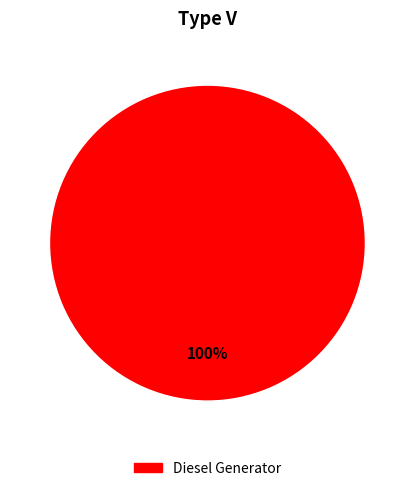

Count the number of slices in the pie.

1